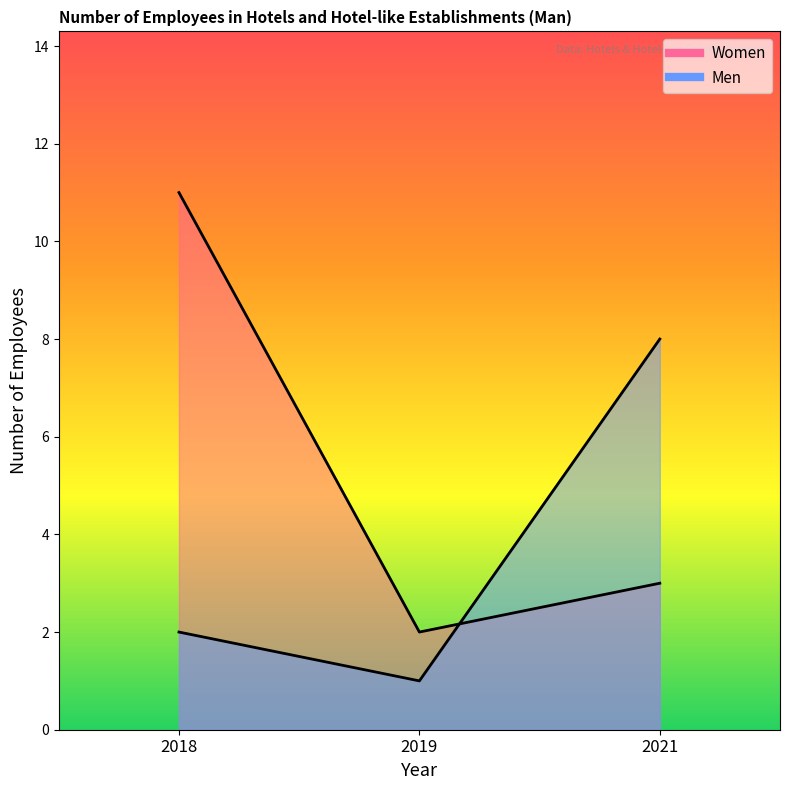

The value of Women at 2018 is 11. True or false?

True